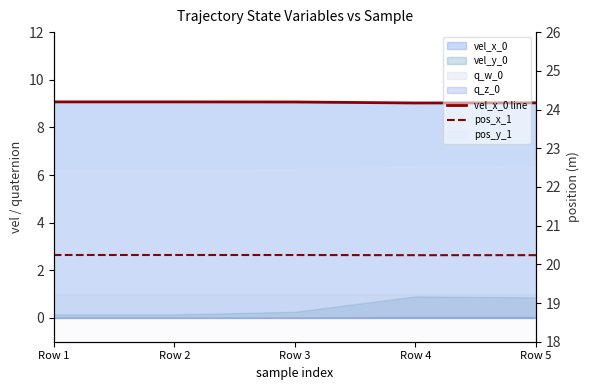

True or false: pos_x_1 has a value of 33.0 at Row 5.

False